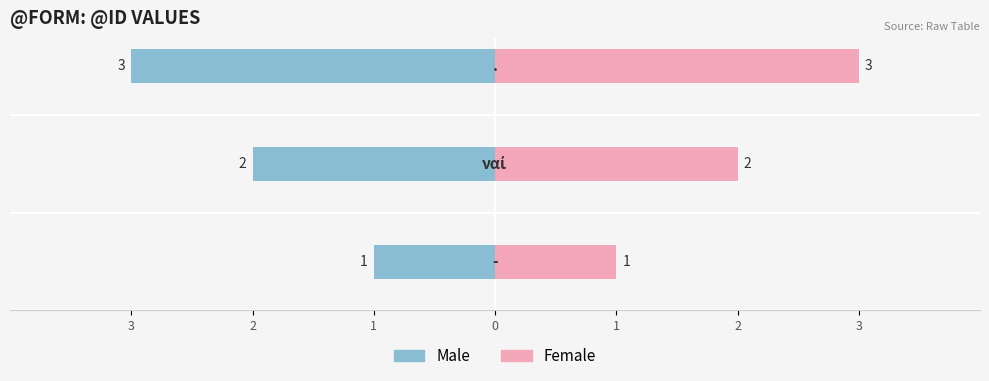

Are the bars grouped side by side (vs. stacked)?

Yes